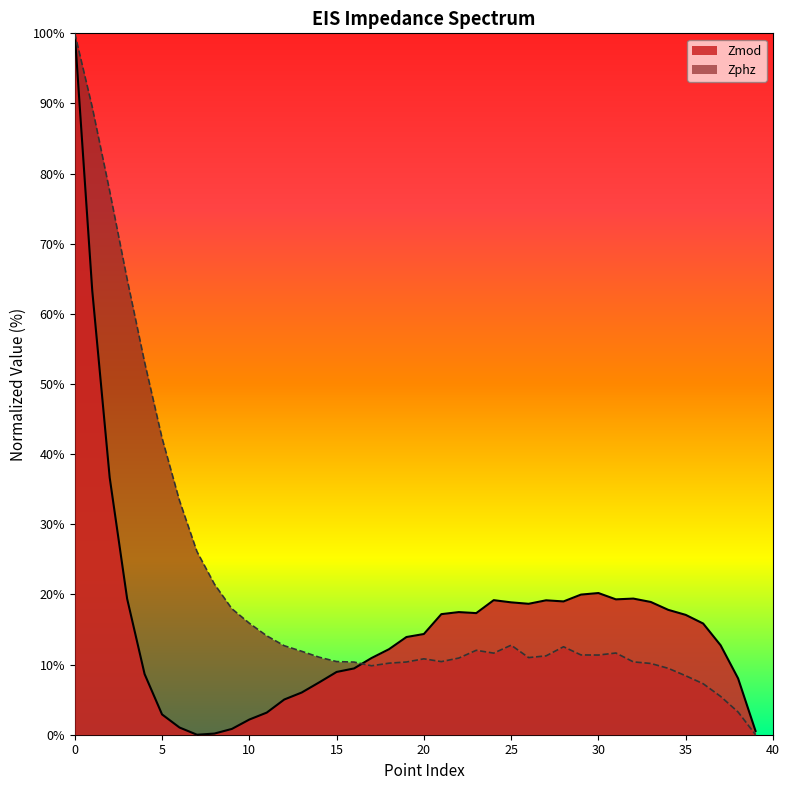

The value of Zmod at 17 is 10.9. True or false?

True